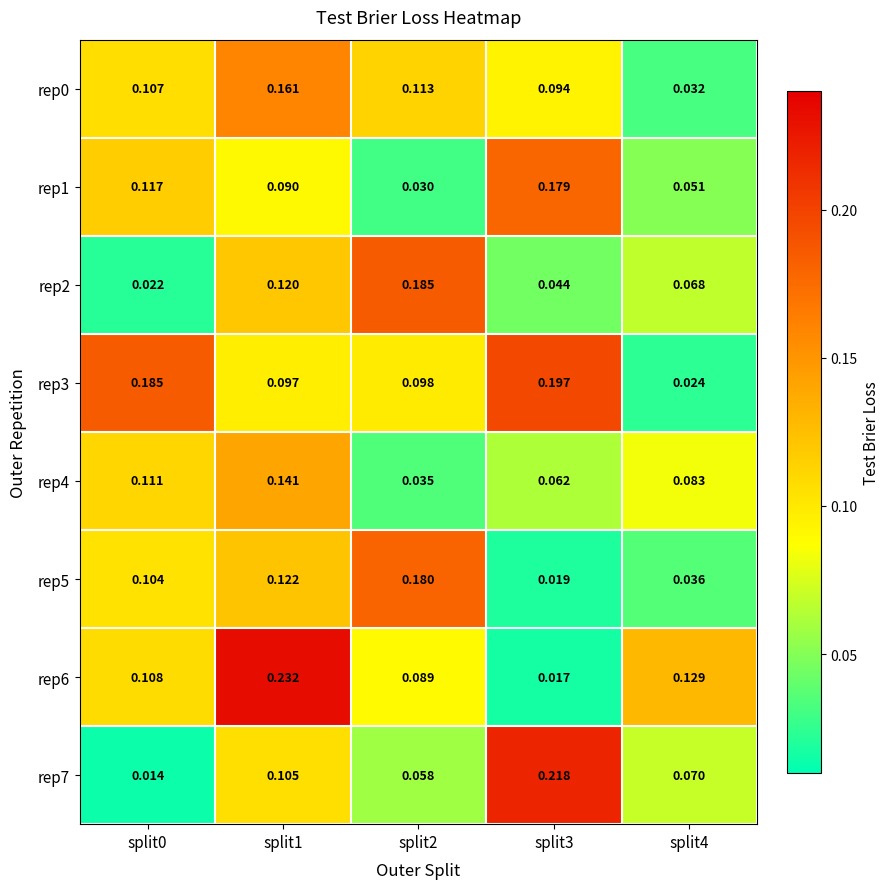

Count the number of data series in this chart.

8